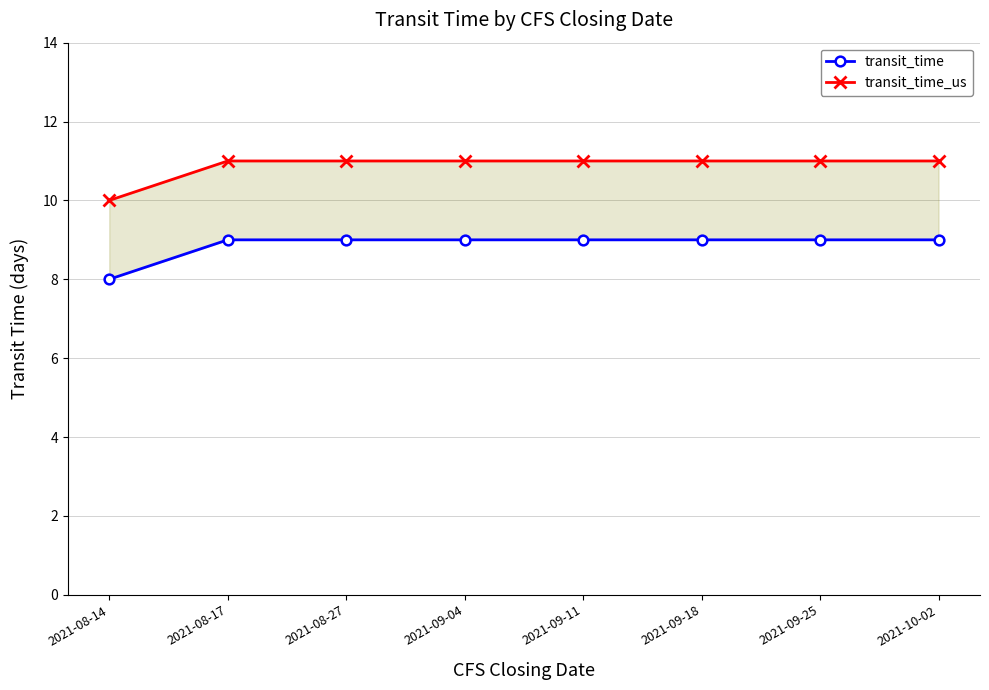

What is the total value across all series at 2021-09-25?

20